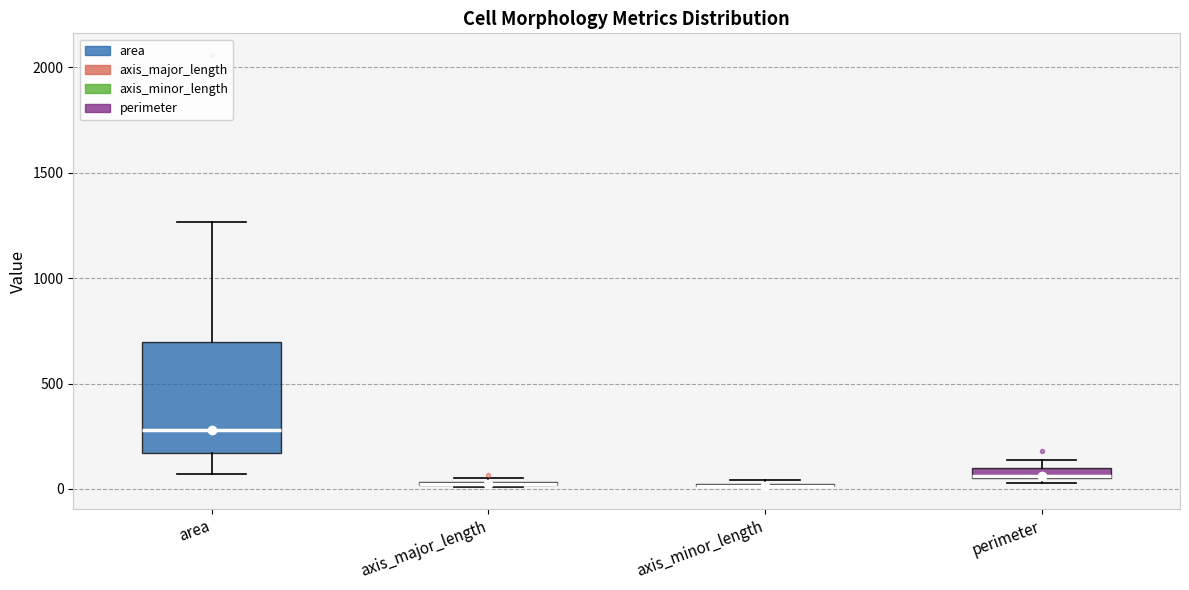

Where does the upper whisker of the box for area end on the y-axis? The values are not printed on the chart, so give them approximately, as read against the axis.

1250